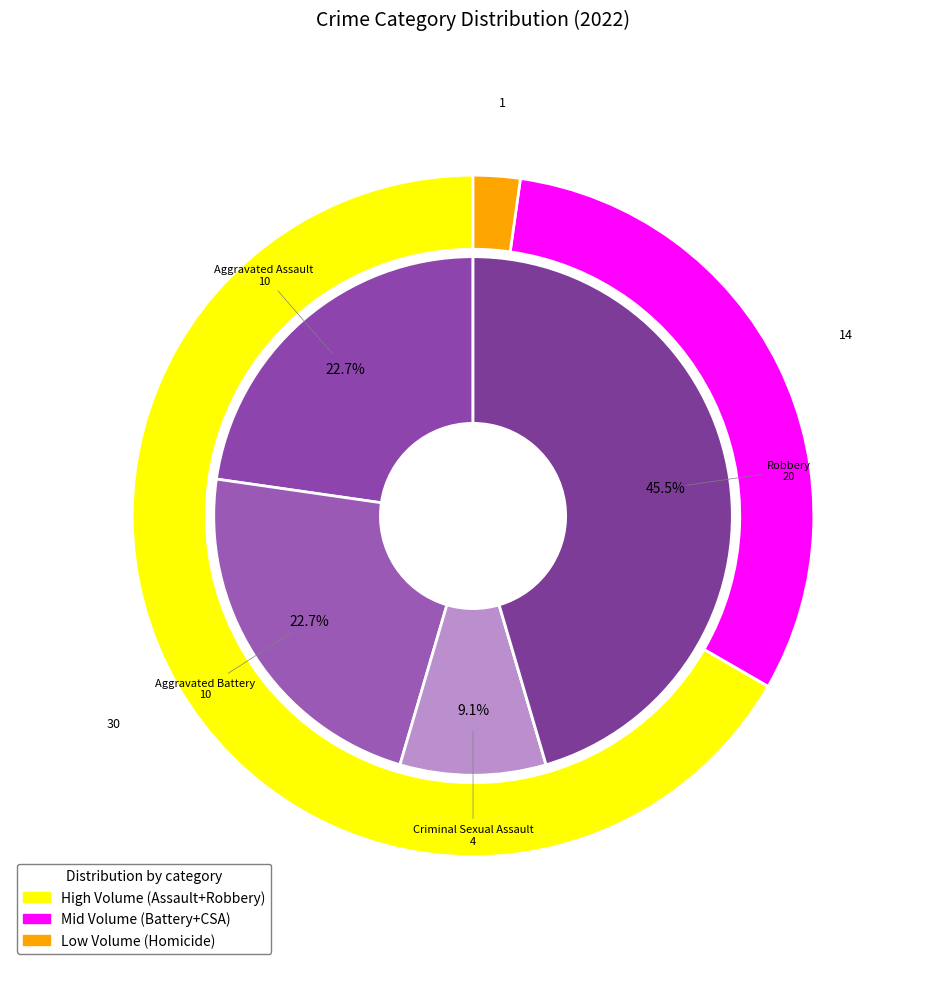

Is the sum of Homicide and Robbery greater than half?

No